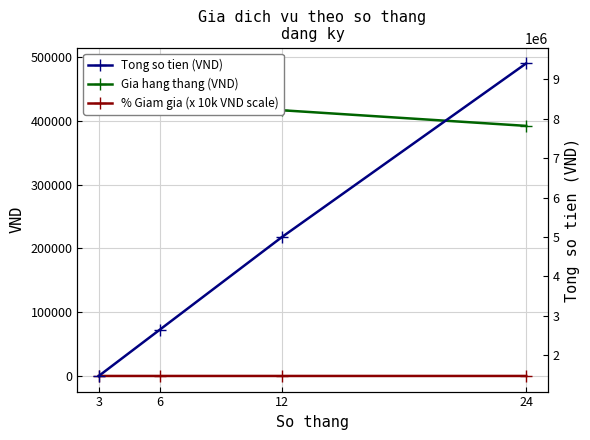

At how many categories does at least one series exceed 9077?

4